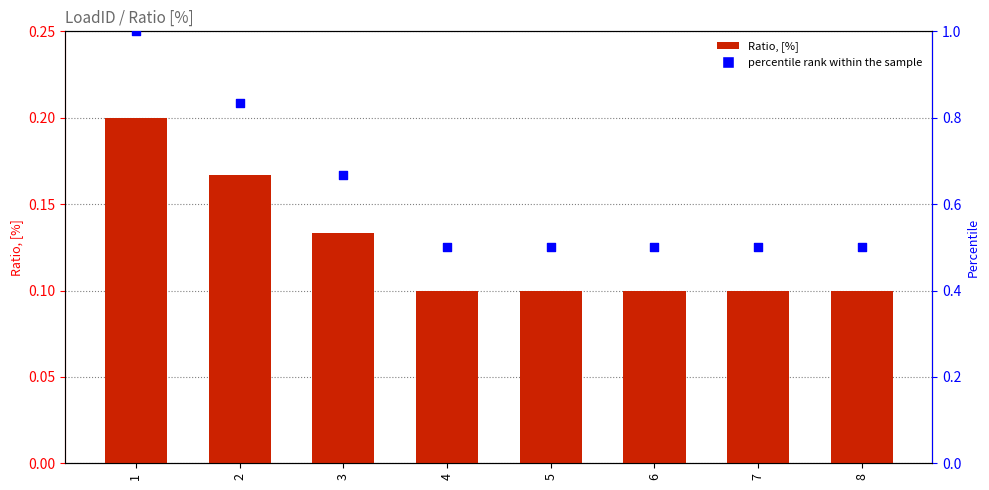

Which series contains the lowest Y value?

Ratio, [%]